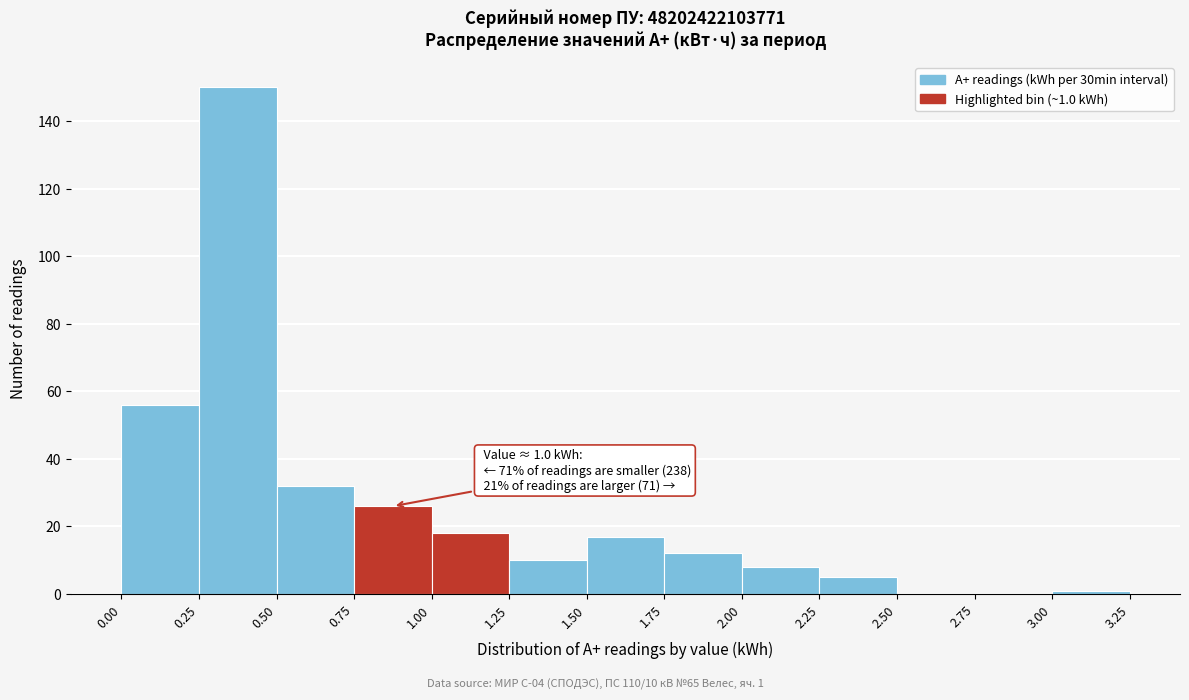

Which range on the x-axis has the tallest bar?

0.25 to 0.50